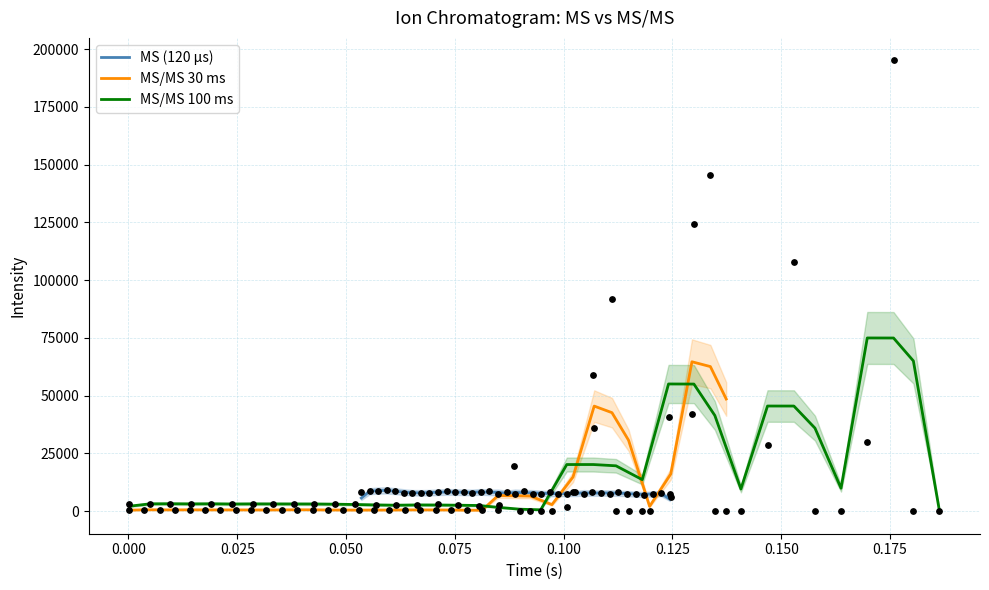

Which series has the largest Y range (max minus min)?

MS/MS 100 ms